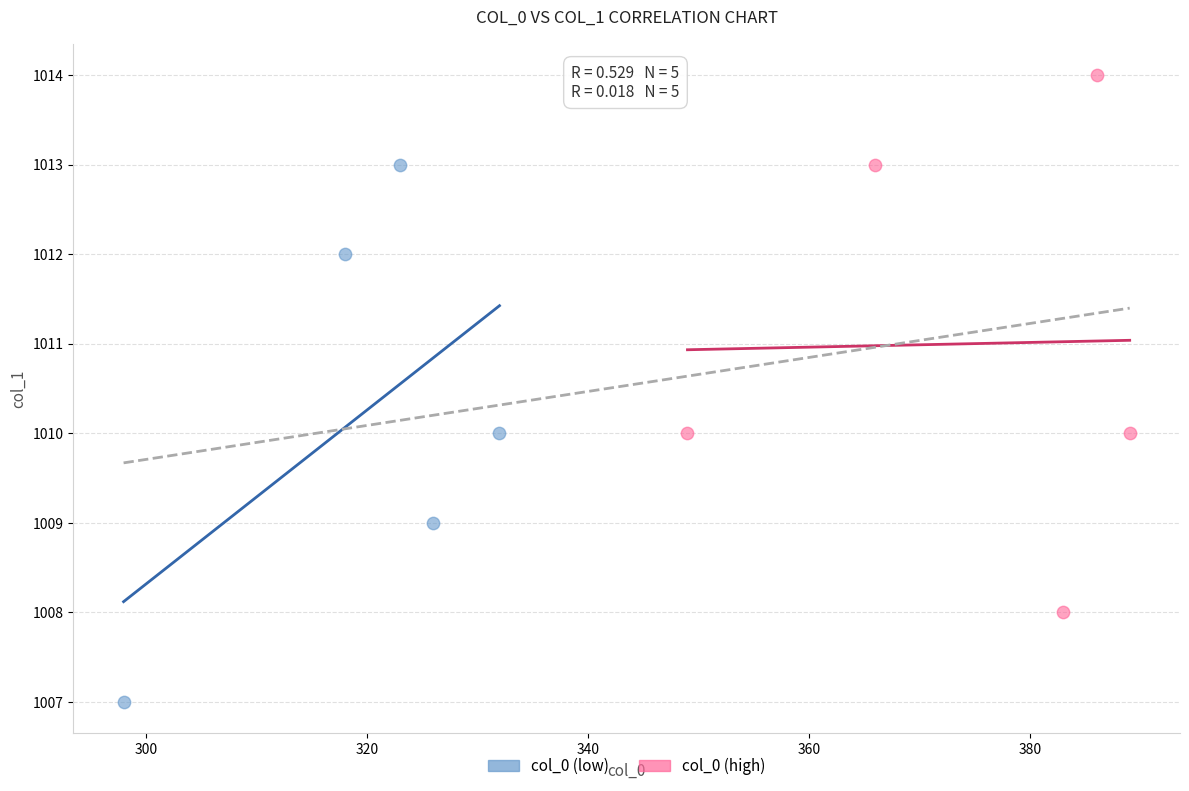

Which series contains the highest Y value?

col_0 (high)